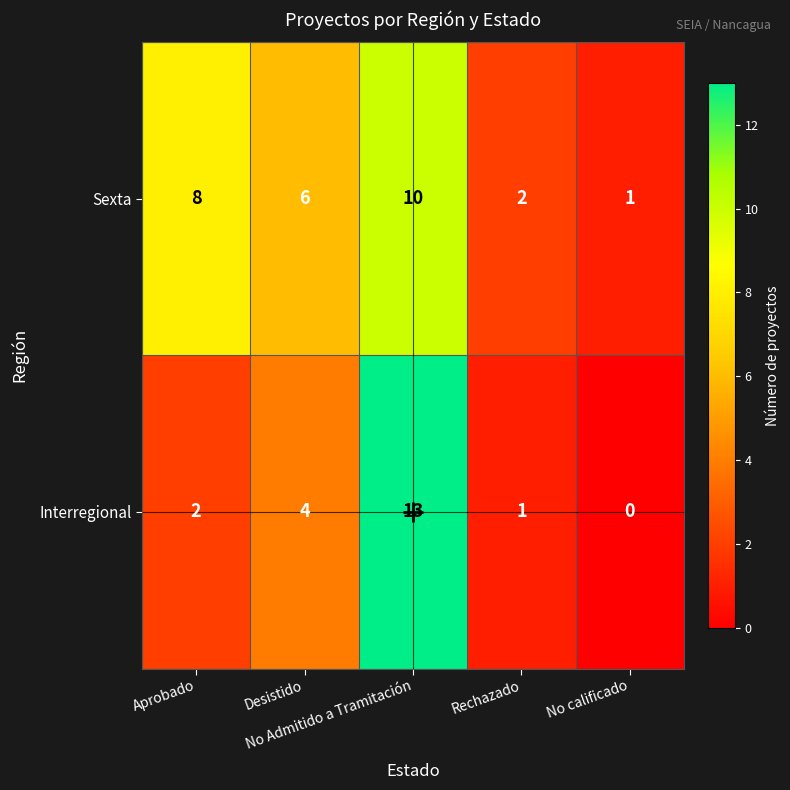

What is the maximum value shown in the chart?

13